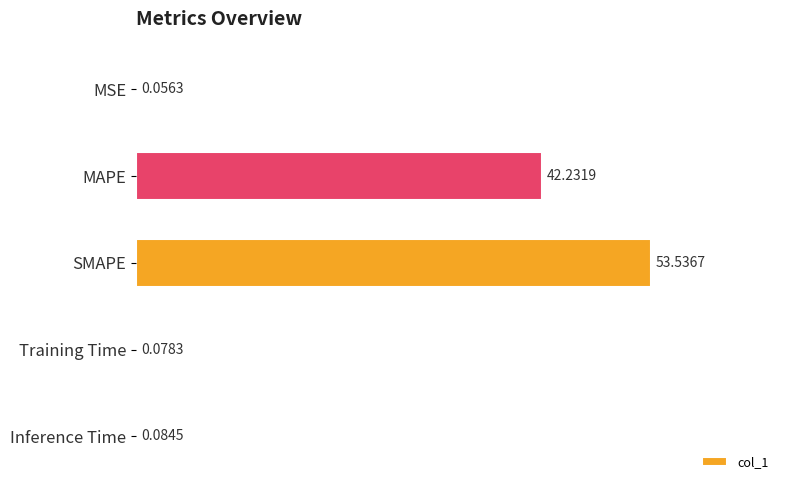

What is the sum of all values?

96.0